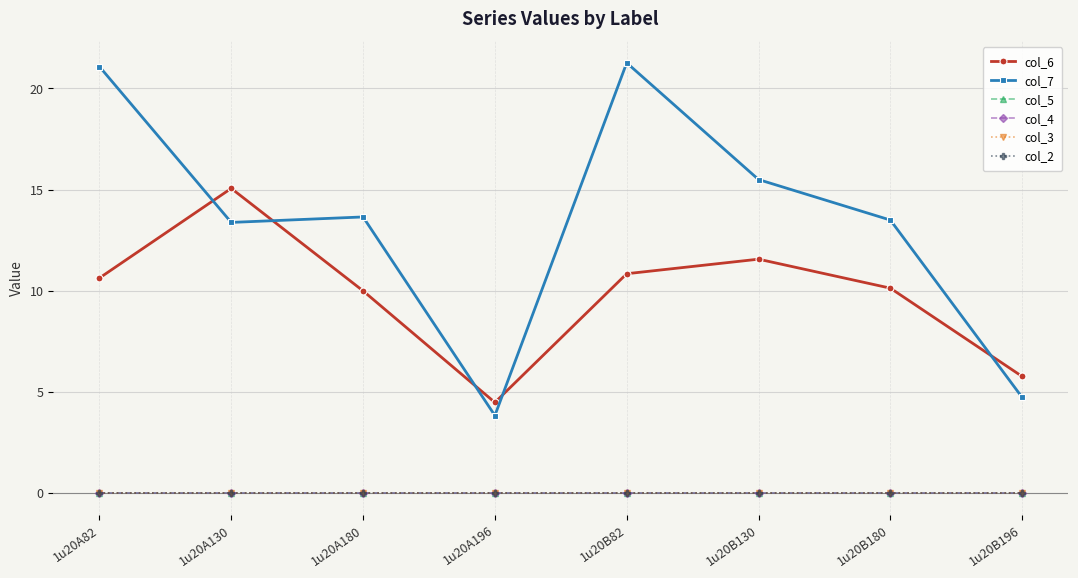

Rank the series by their maximum value, from highest to lowest.

col_7, col_6, col_5, col_4, col_3, col_2